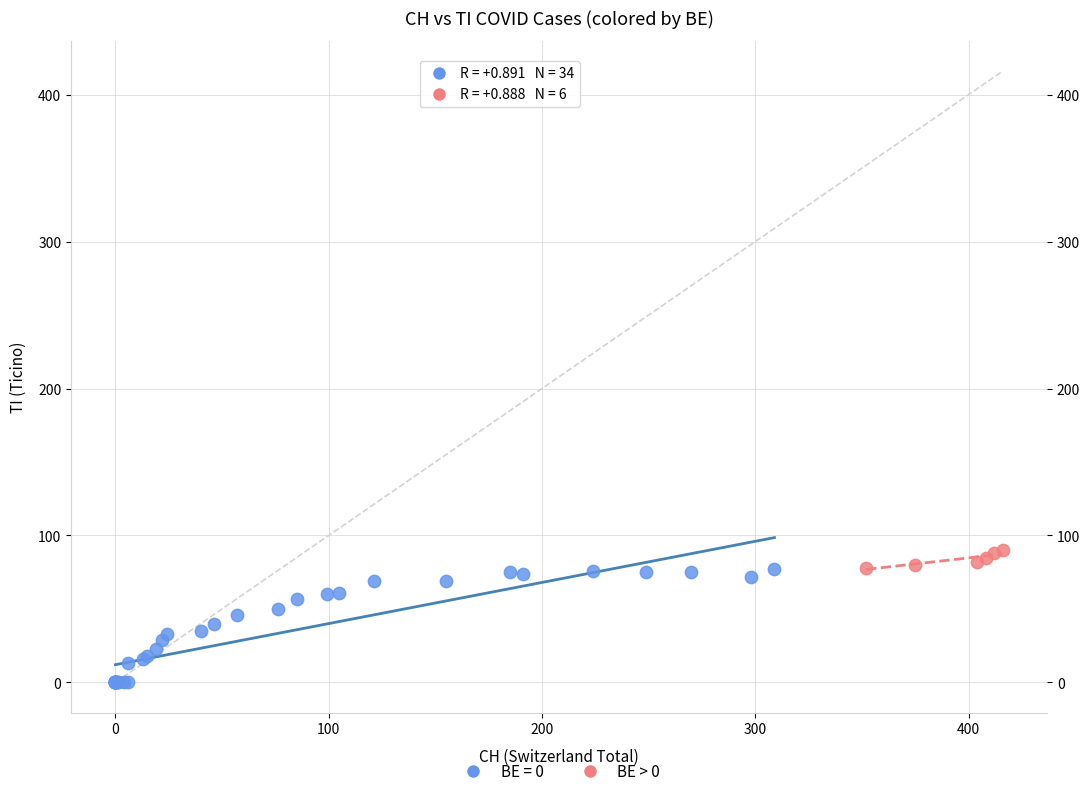

Which series contains the lowest Y value?

BE = 0